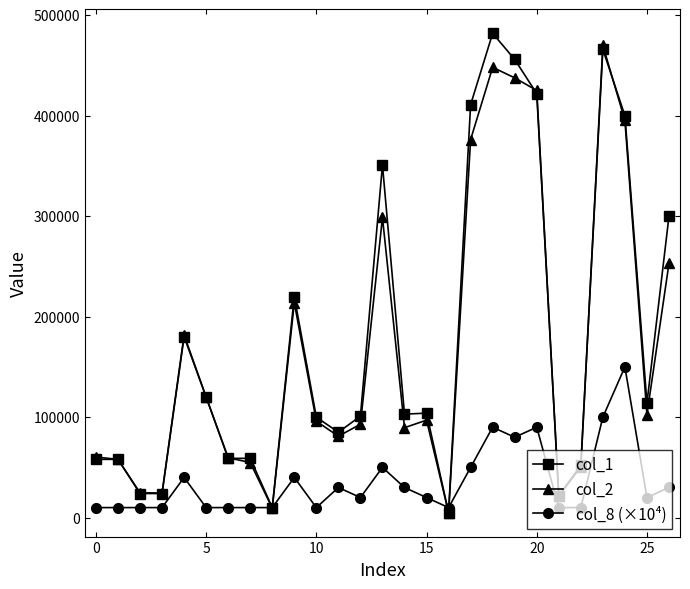

True or false: col_1 has more than 0 interior local peaks.

True